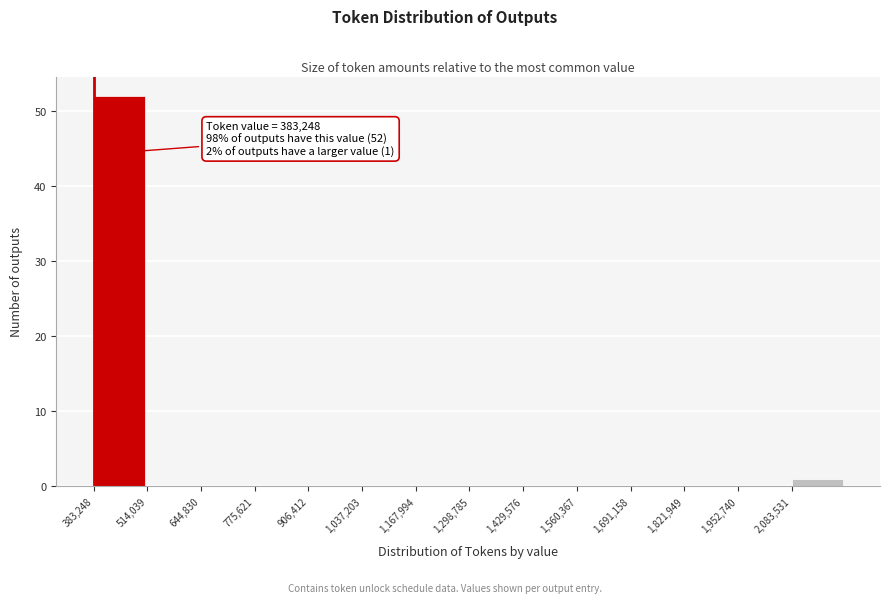

Which range on the x-axis has the tallest bar?

380000 to 520000